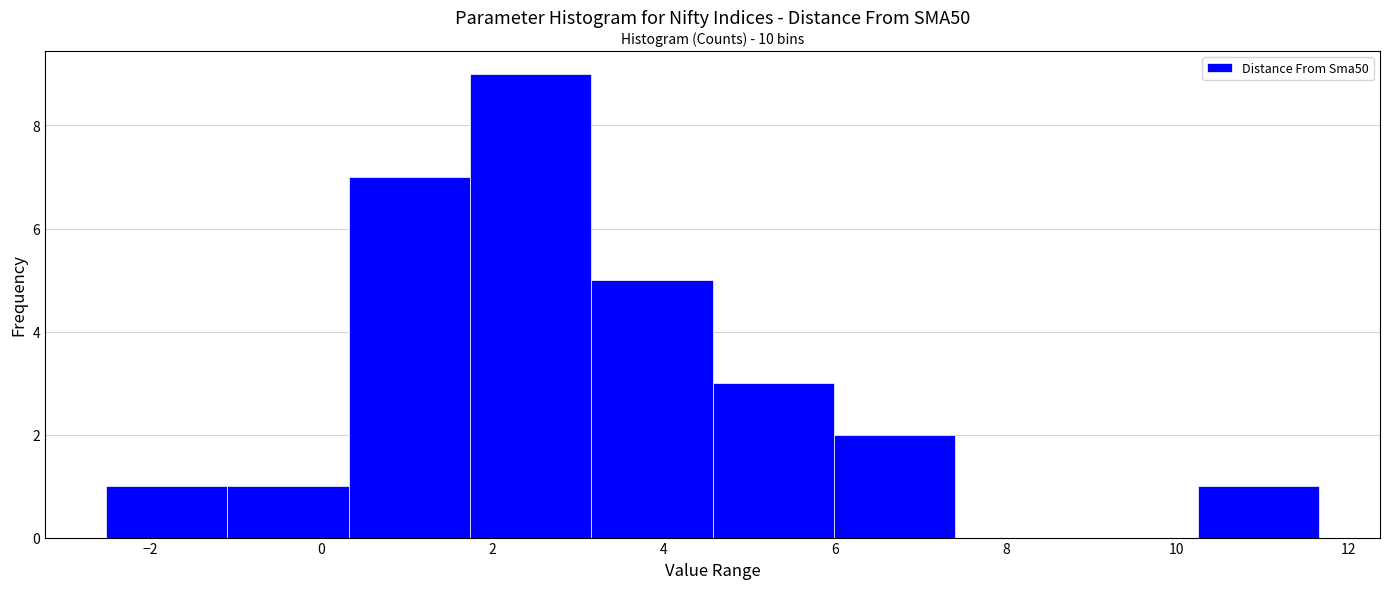

Over which range of the x-axis is the bar tallest?

1.8 to 3.2